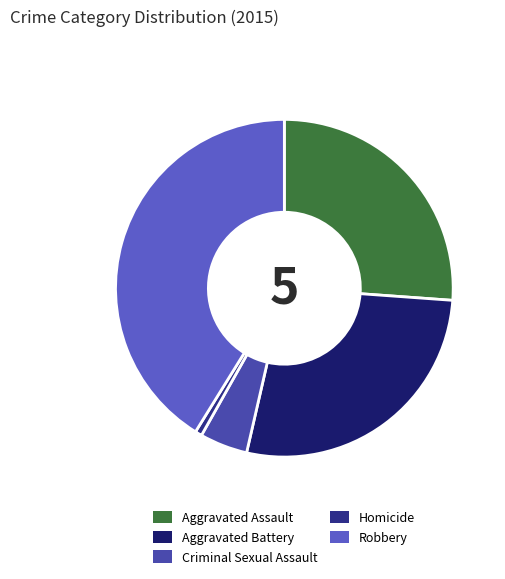

How many segments does this pie chart have?

5